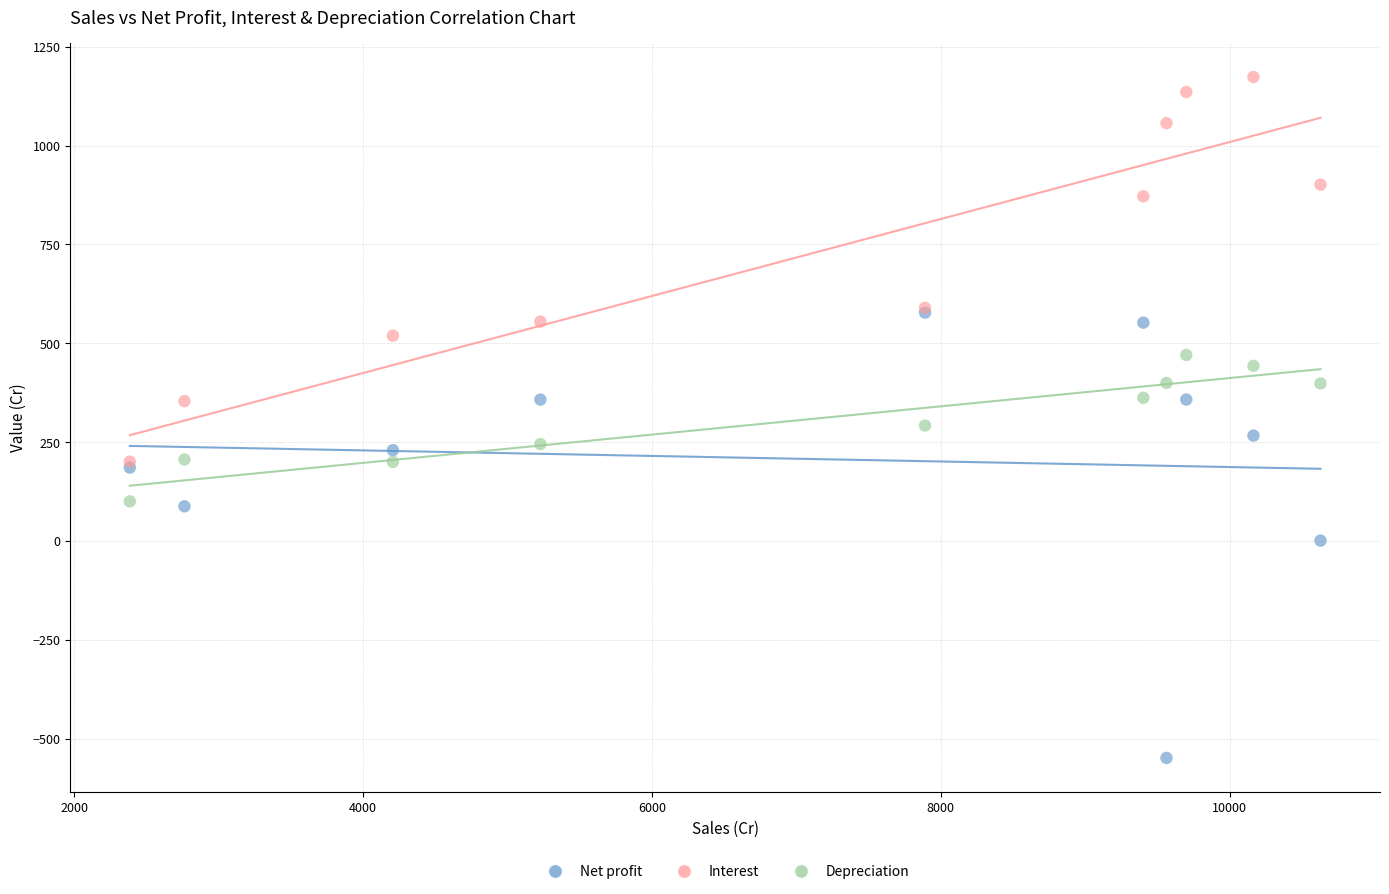

Across all series, what Y value is closest to 312?

292.0